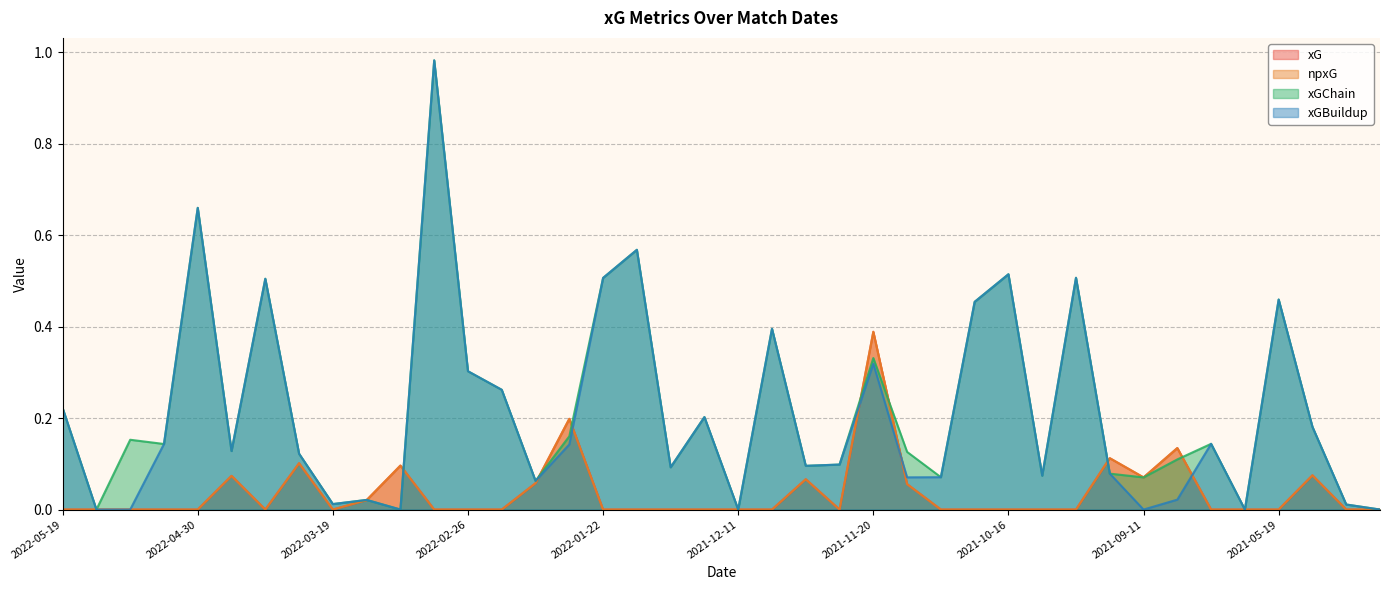

How many lines are shown in the chart?

4